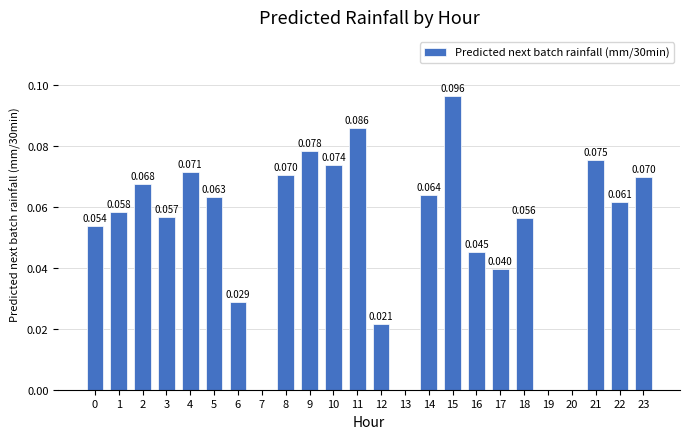

List the labels in order of value, largest first.

15, 11, 9, 21, 10, 4, 8, 23, 2, 14, 5, 22, 1, 3, 18, 0, 16, 17, 6, 12, 7, 13, 19, 20